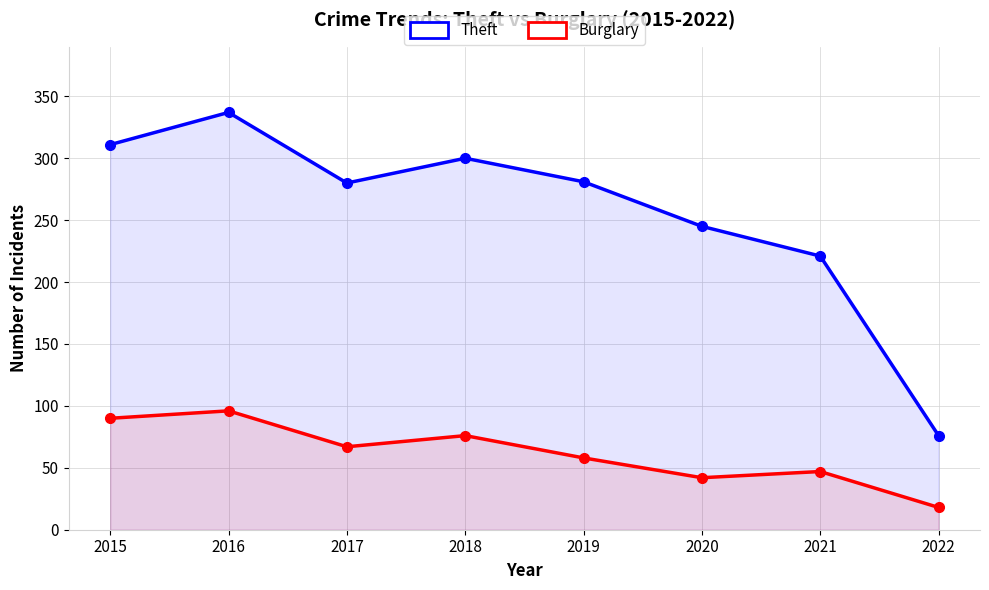

What is the value of the Burglary point at the 6th from the left?

42